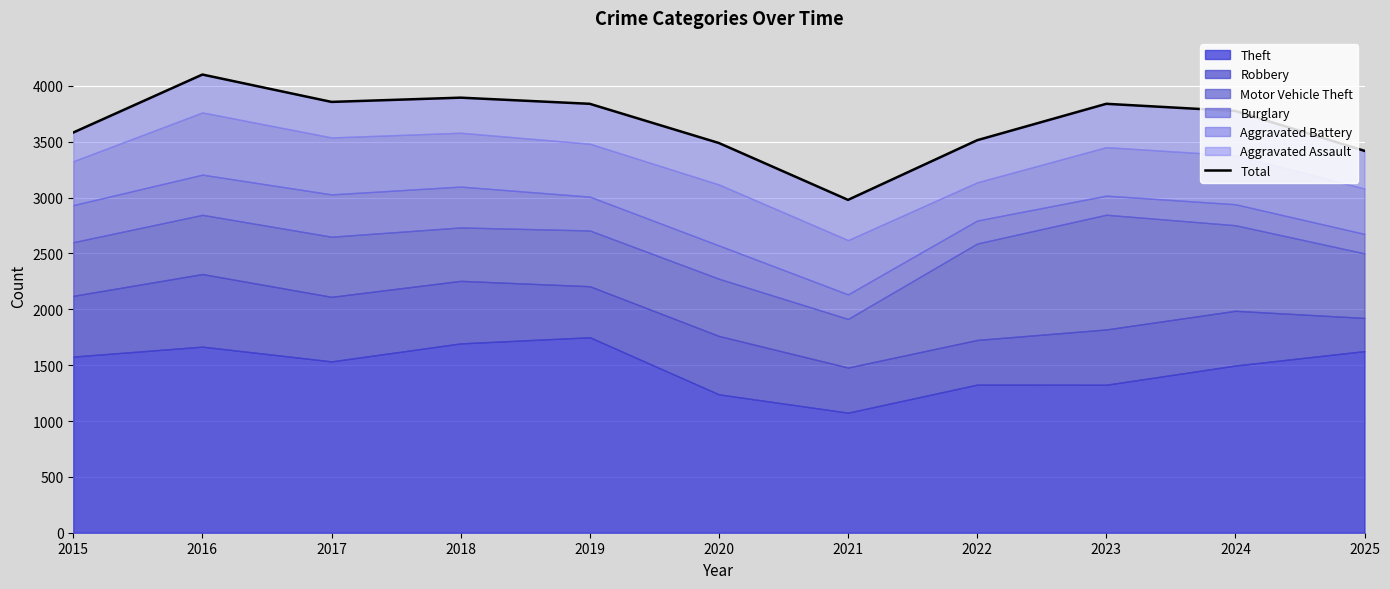

What is the difference between the second highest and minimum values?

915